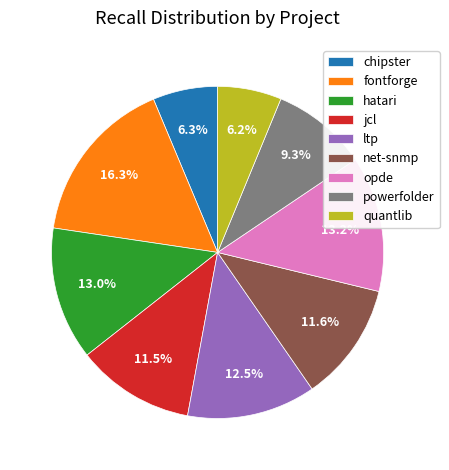

Which slice is the largest?

fontforge